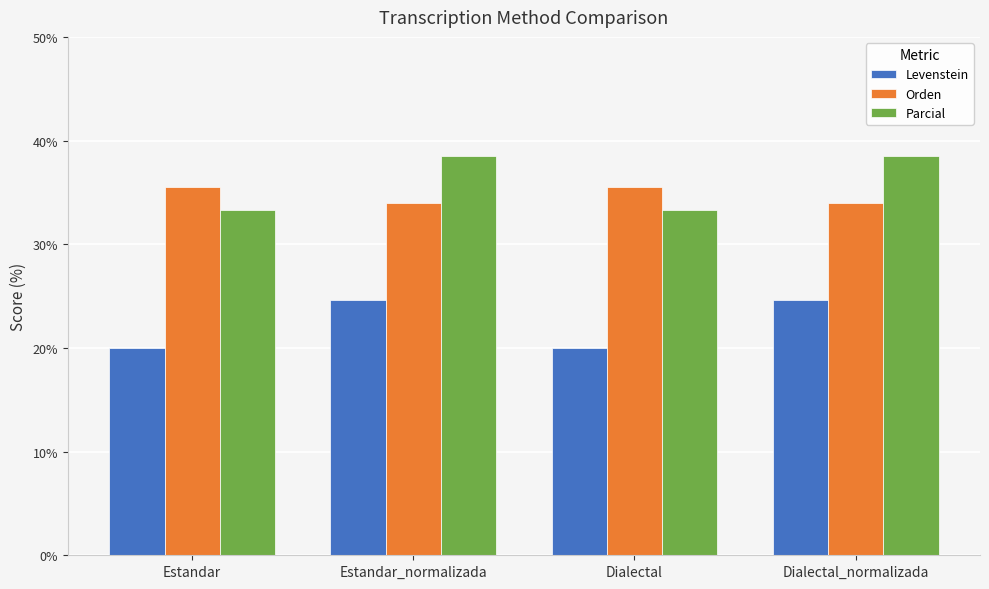

What position from the right is Dialectal_normalizada?

1